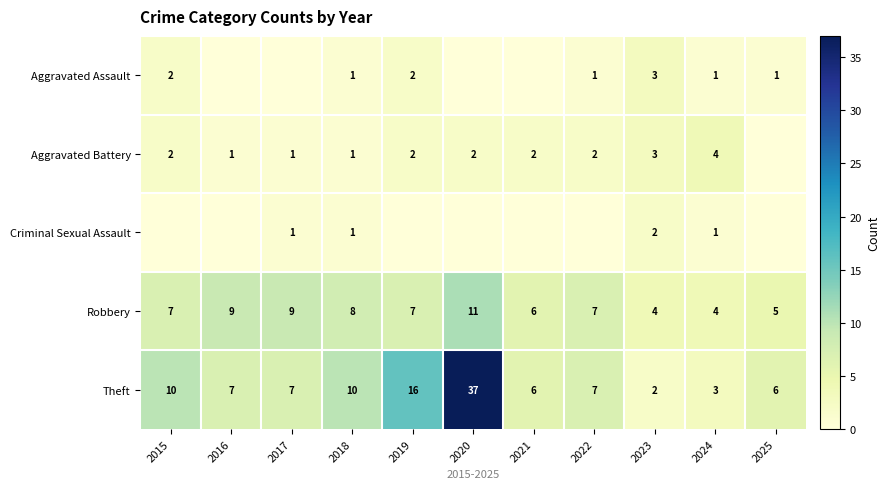

Is the value of Criminal Sexual Assault at 2017 greater than the value of Theft at 2021?

No